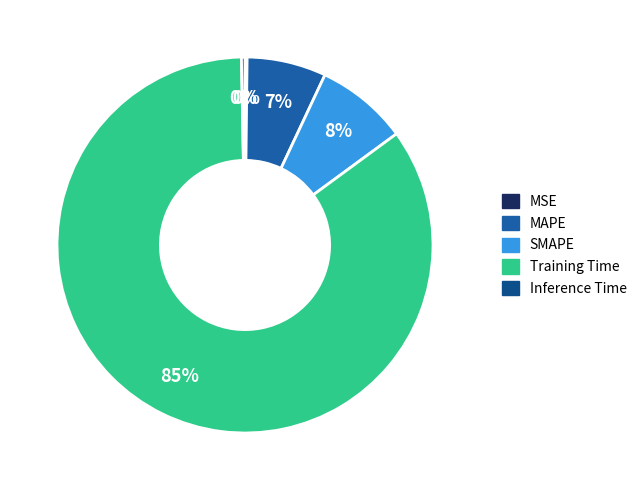

The Inference Time slice represents 7% of the pie. True or false?

False